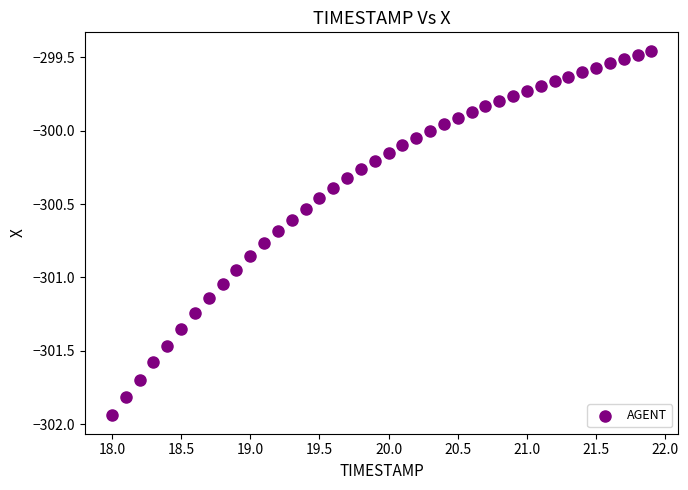

What is the range of Y values (max minus min)?

2.5